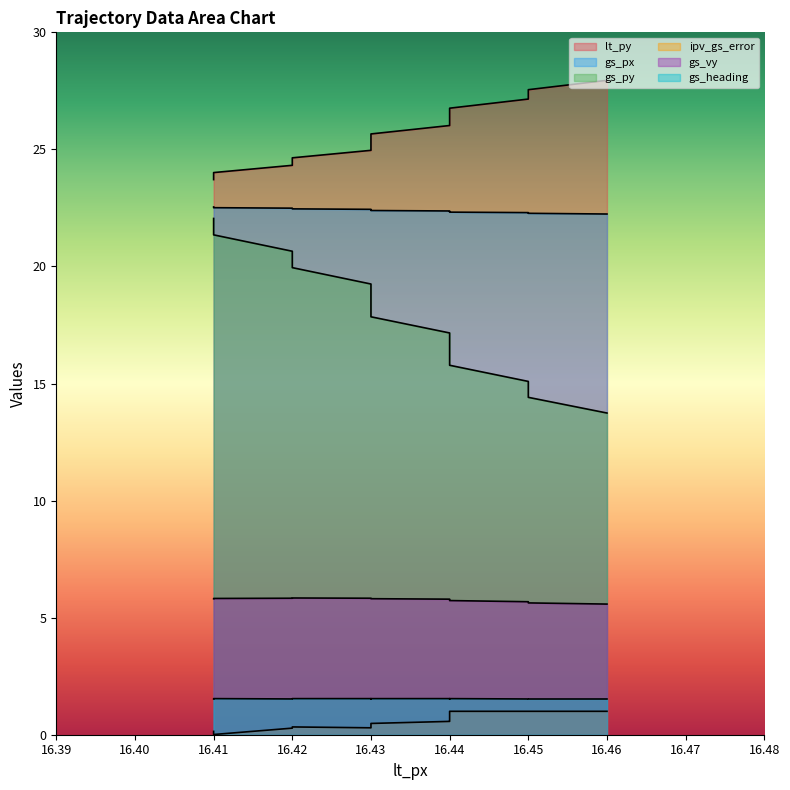

Between 16.46 and 16.44, which series saw the biggest shift?

gs_py